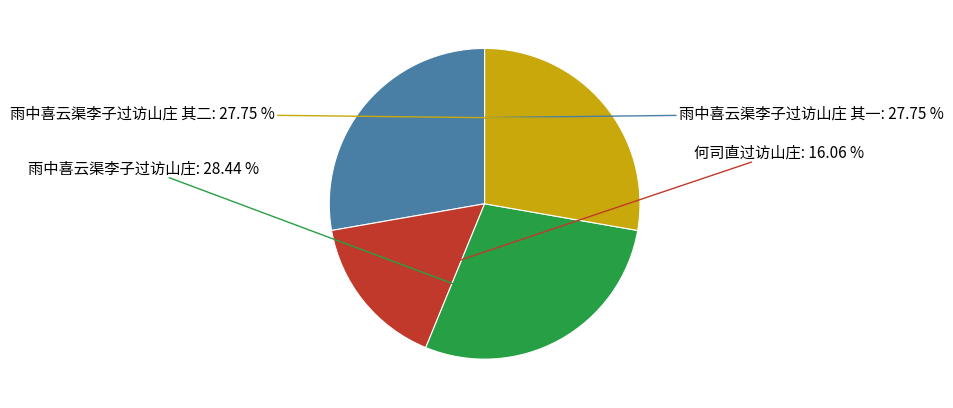

Does any single category account for the majority?

No